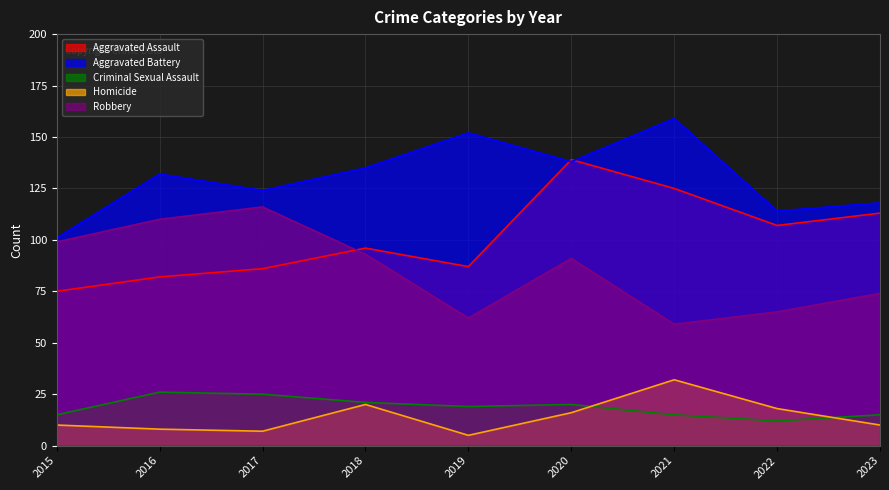

True or false: Robbery has more than 0 interior local peaks.

True